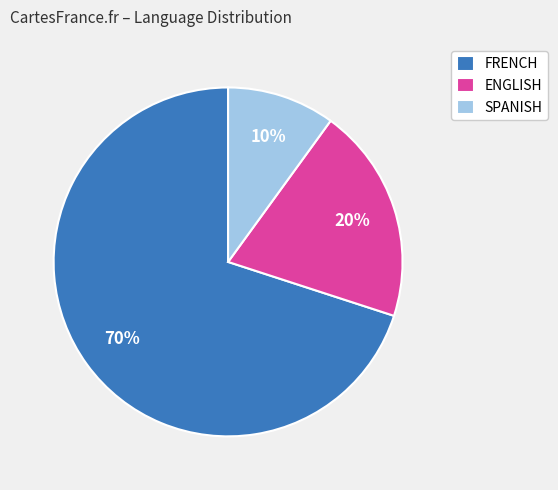

Which has a higher value, FRENCH or ENGLISH?

FRENCH